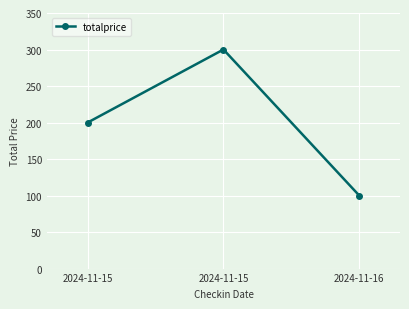

What is the smallest value displayed?

100